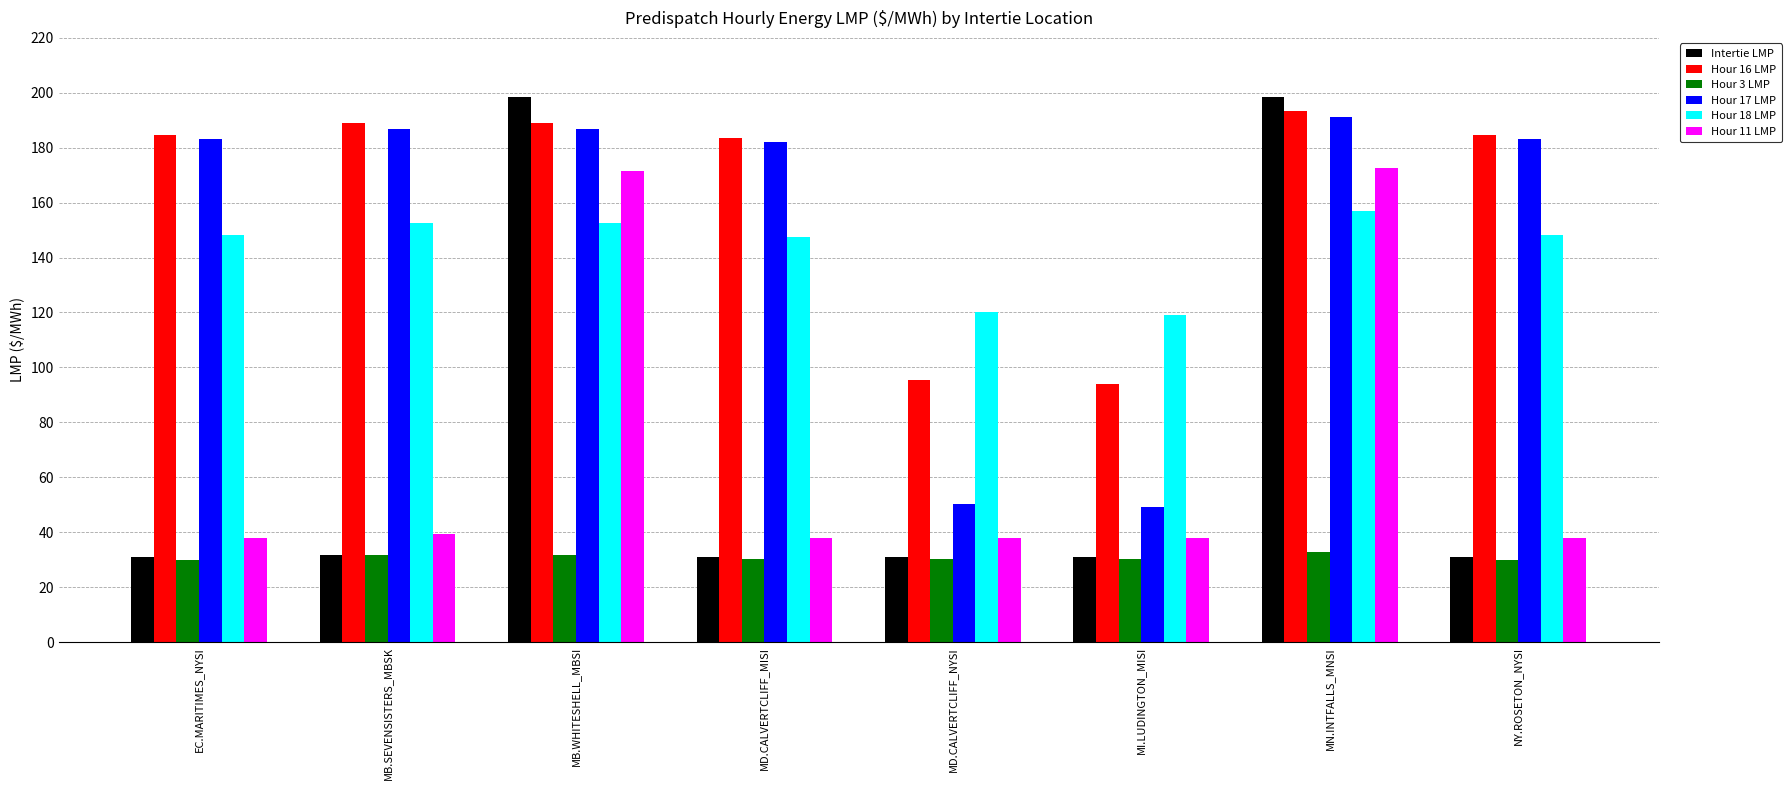

What is the greatest value displayed?

198.6